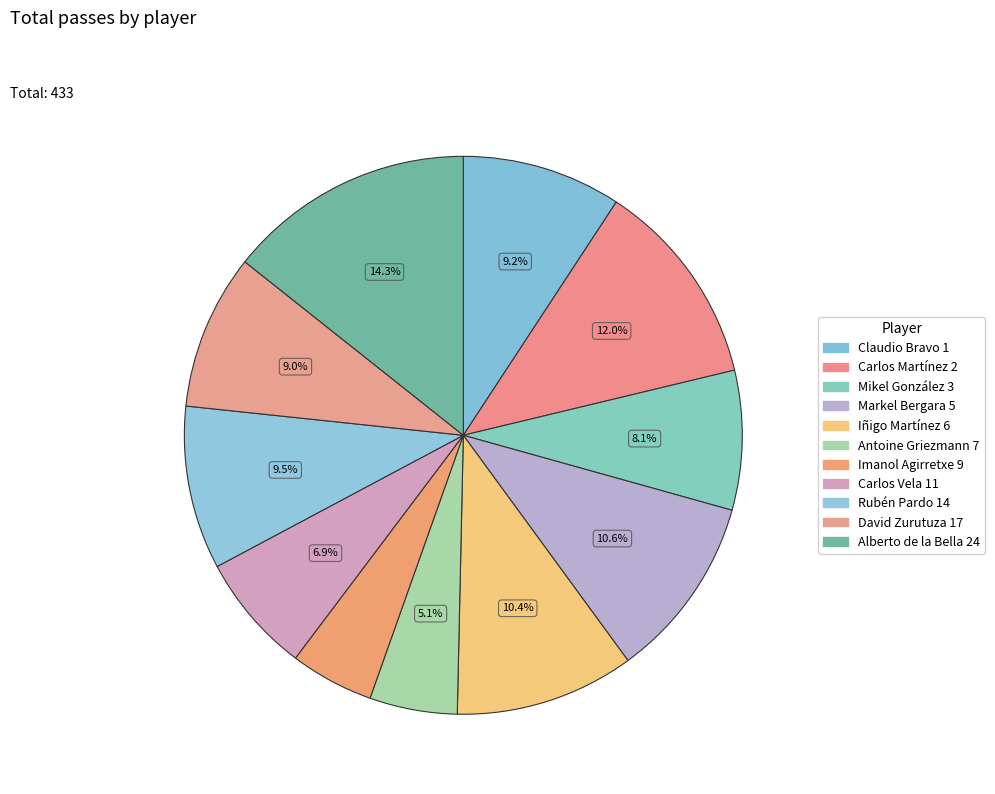

Is there any slice that represents more than half of the pie?

No